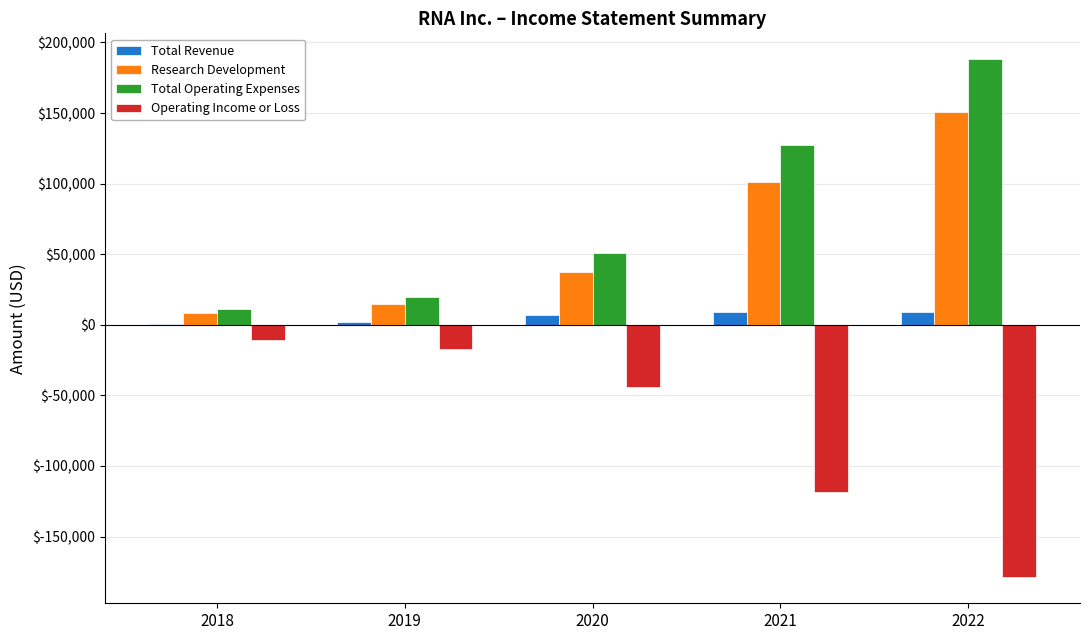

What is the average value of the Total Operating Expenses series?

79440